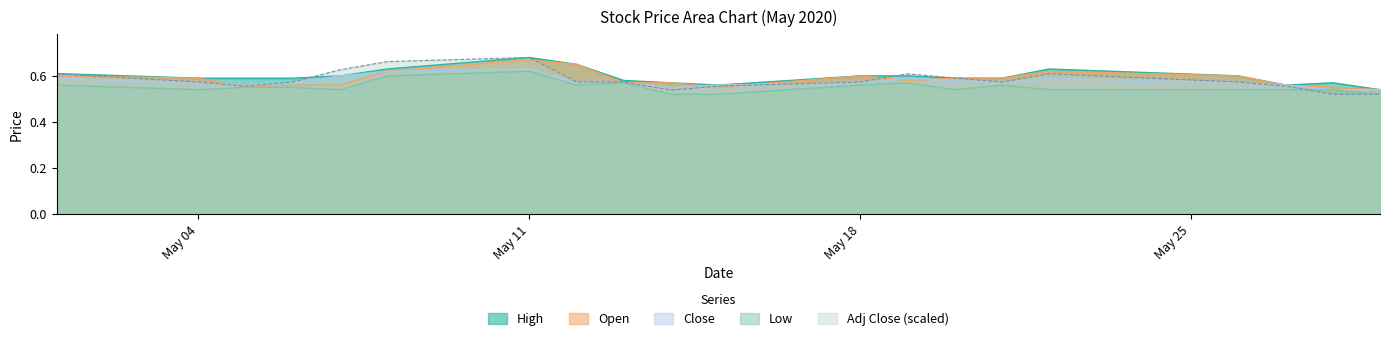

How many lines are shown in the chart?

5